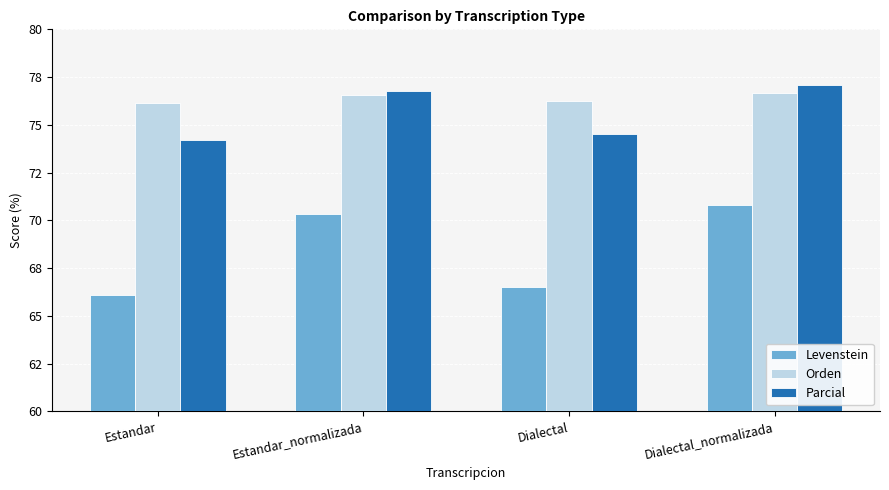

Are the bars horizontal?

No